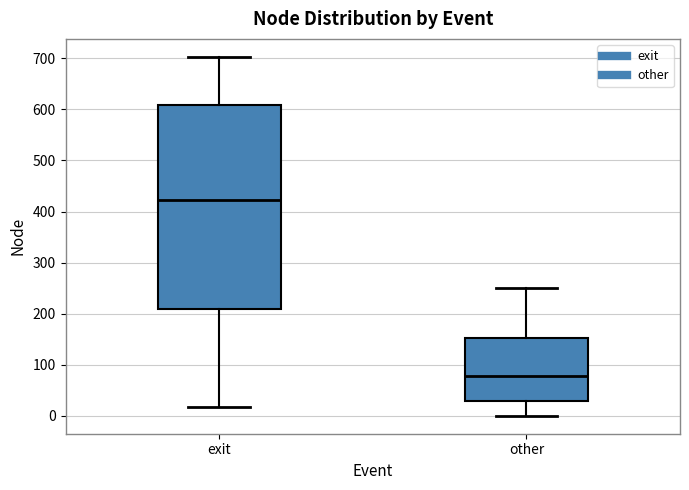

Reading left to right, transcribe this box plot: for each box, give where its median line is, the range the box spans, and where its two whiskers end, as read against the y-axis. The values are not printed on the chart, so give them approximately, as read against the axis.

exit: median 420, box 210 to 610, whiskers 20 to 700
other: median 80, box 30 to 150, whiskers 0 to 250